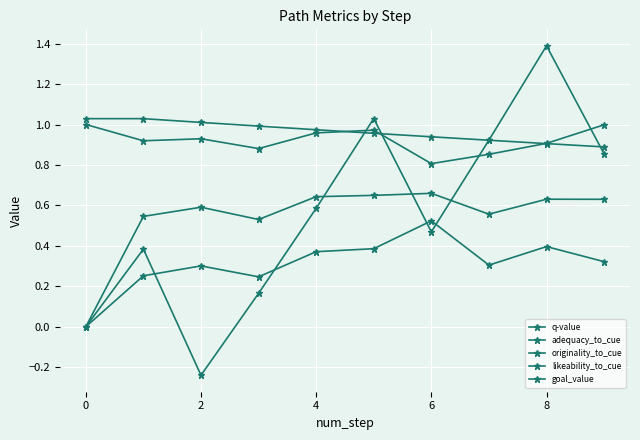

What is the average value of the originality_to_cue series?

0.3